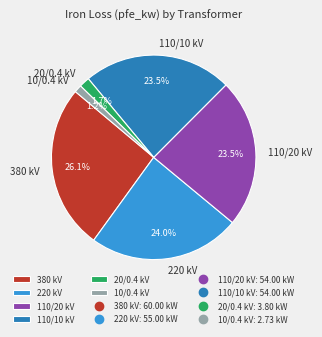

What portion of the pie excludes 380 kV?

73.9%